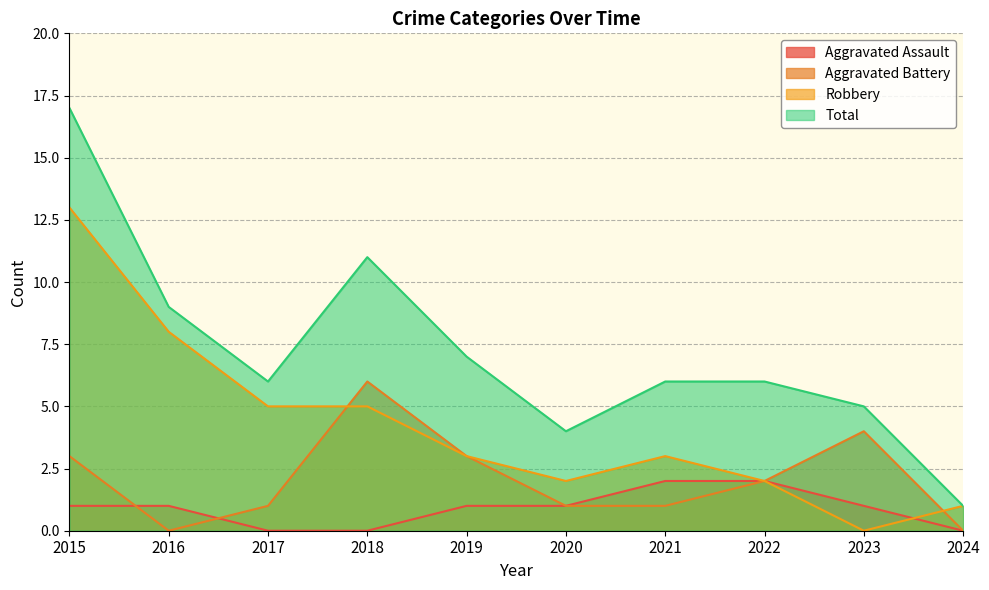

True or false: Total has more than 1 interior local peaks.

False